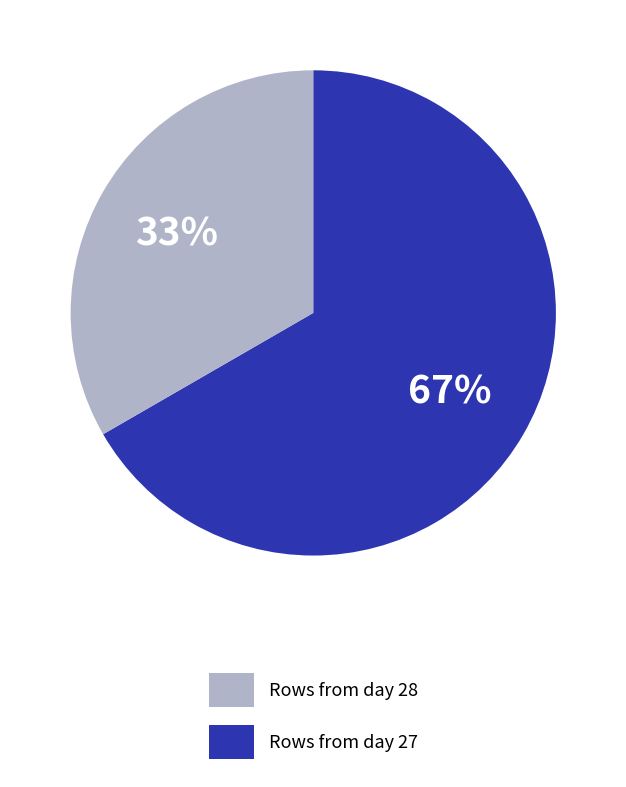

Is there a majority slice in this chart?

Yes